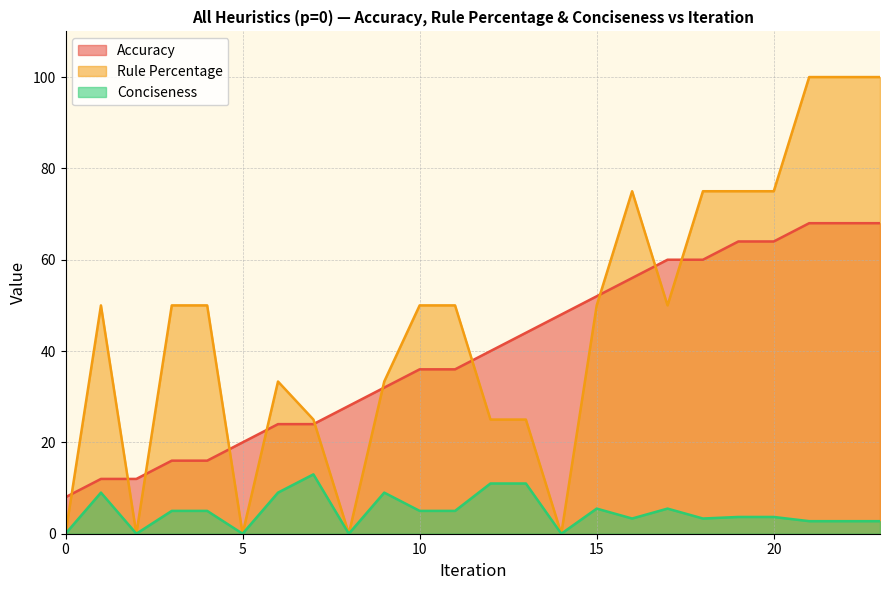

What value does the Rule Percentage series have at 18?

75.0